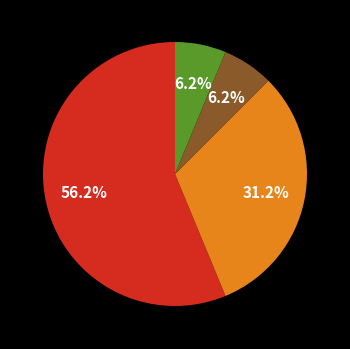

Is there any slice that represents more than half of the pie?

Yes